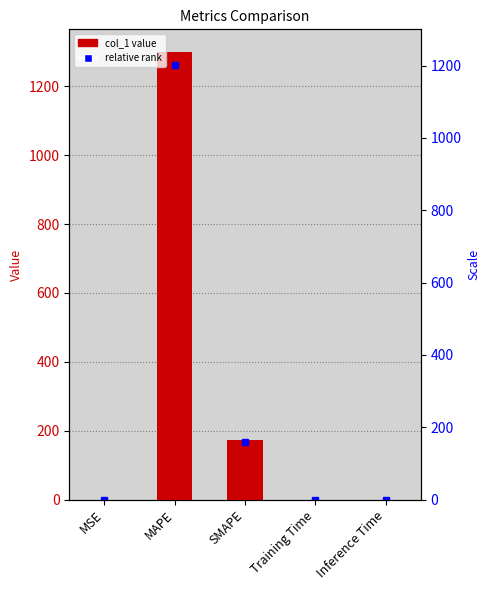

Reading left to right, list all the values displayed in this chart.

0.0	1300.2	173.3	0.0	0.0